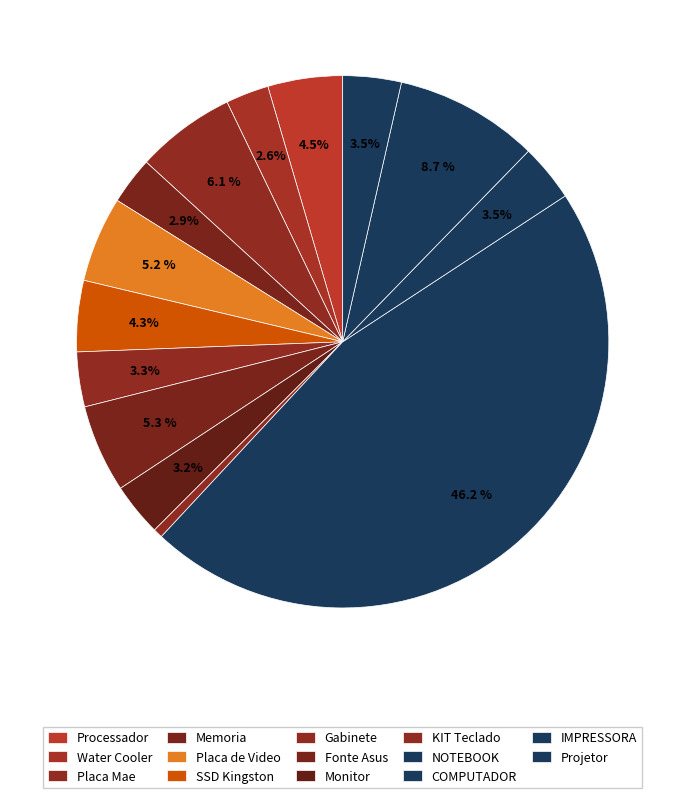

To the nearest percent, what is the average slice percentage?

7%